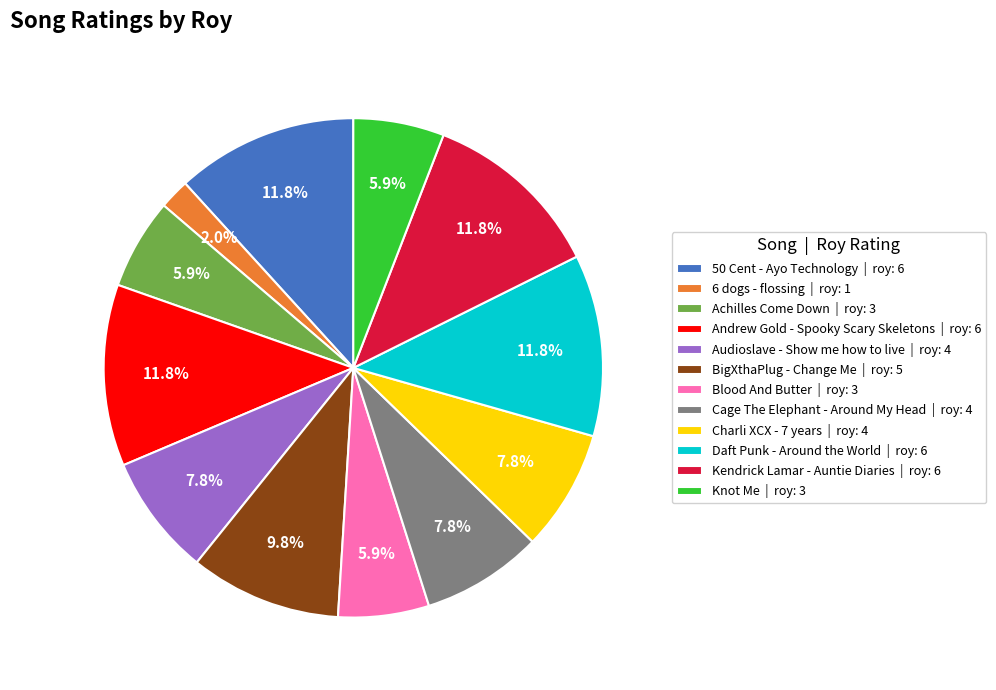

Between Blood And Butter | roy: 3 and 50 Cent - Ayo Technology | roy: 6, which is larger?

50 Cent - Ayo Technology | roy: 6